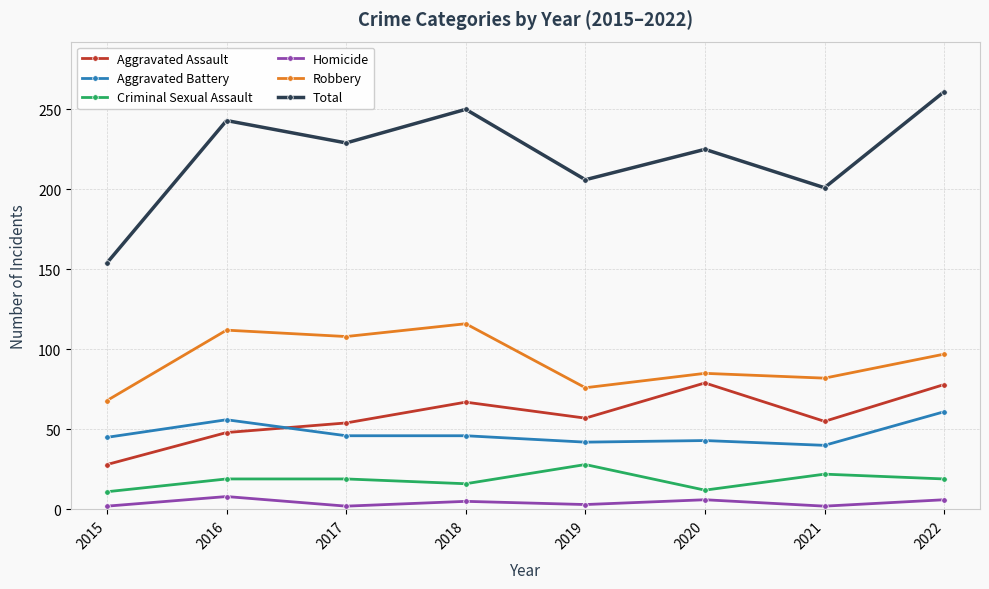

What is the difference between the Robbery values at 2019 and 2016?

36